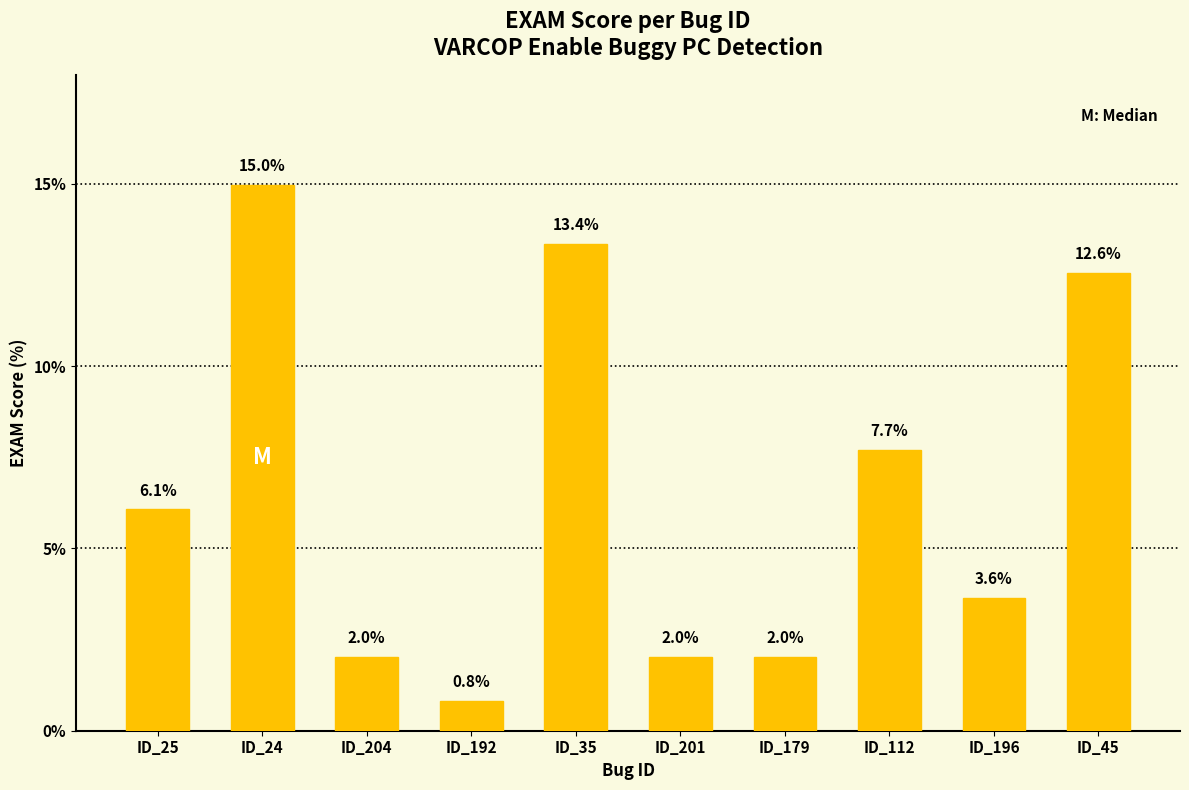

Where is the data nearest to the value 7?

ID_112